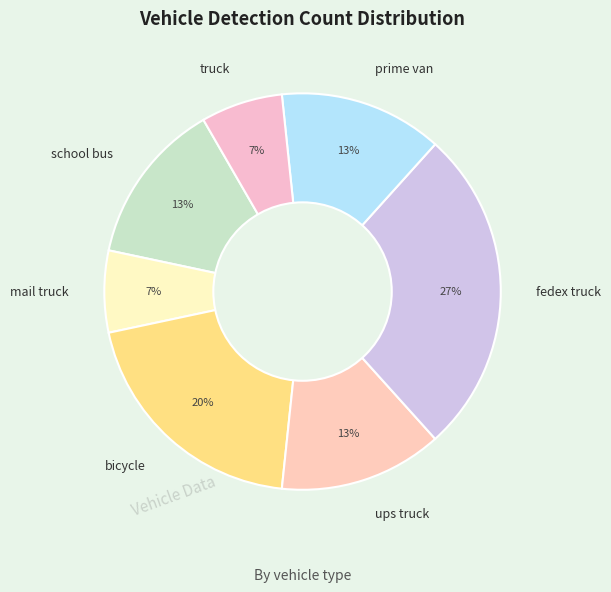

Is the sum of prime van and school bus greater than half?

No